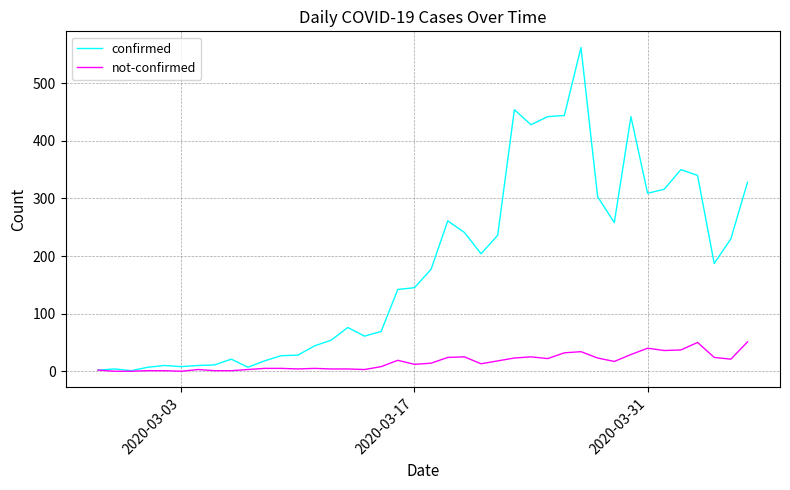

Which series has the largest range (max minus min)?

confirmed